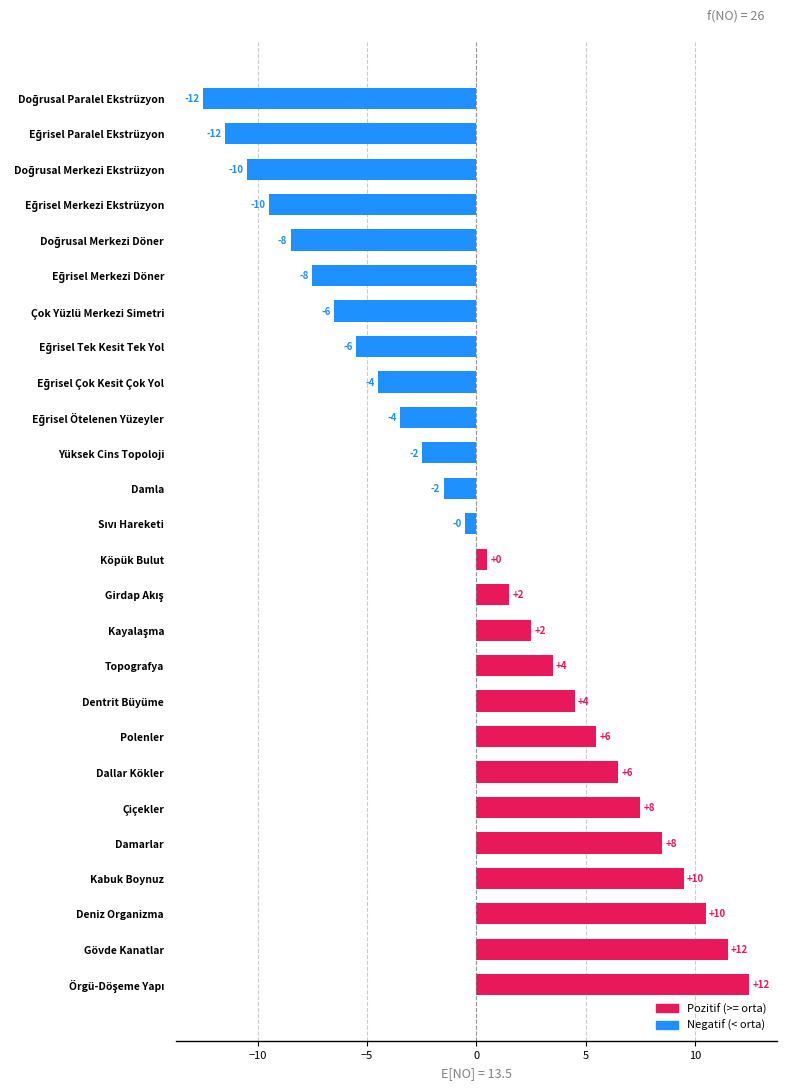

How many bars are there in total?

26